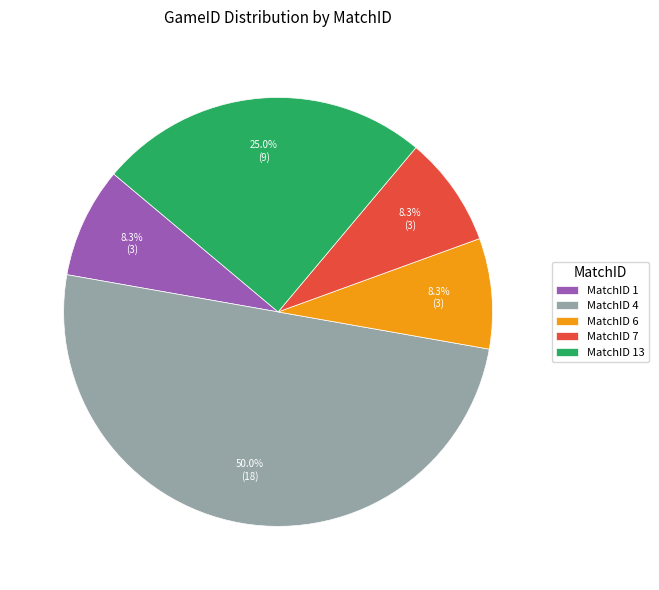

Is MatchID 13 the majority of the pie?

No